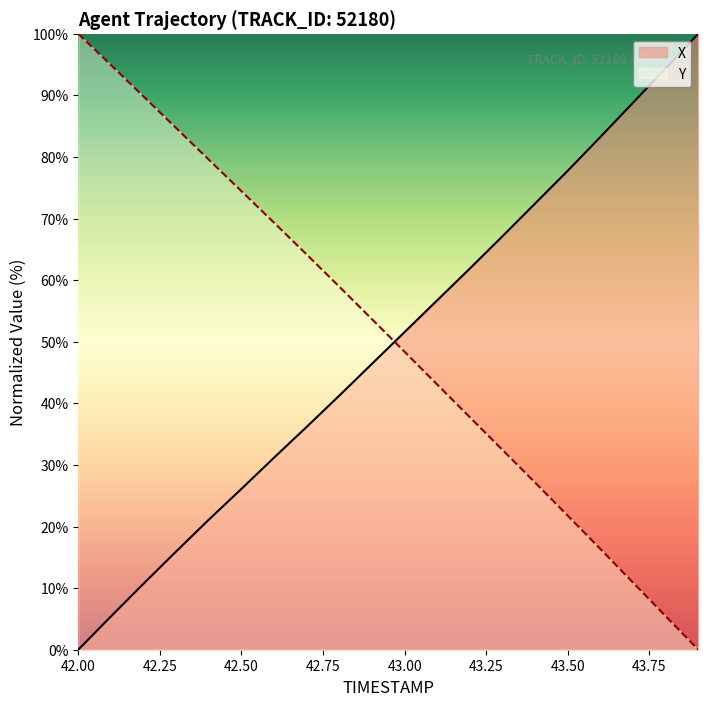

Which series ends up on top after the final intersection of Y and X?

X